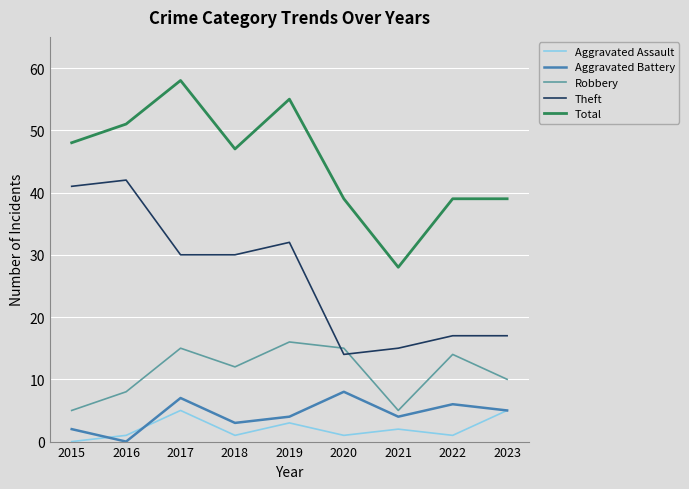

True or false: Robbery and Aggravated Assault cross at least once.

False